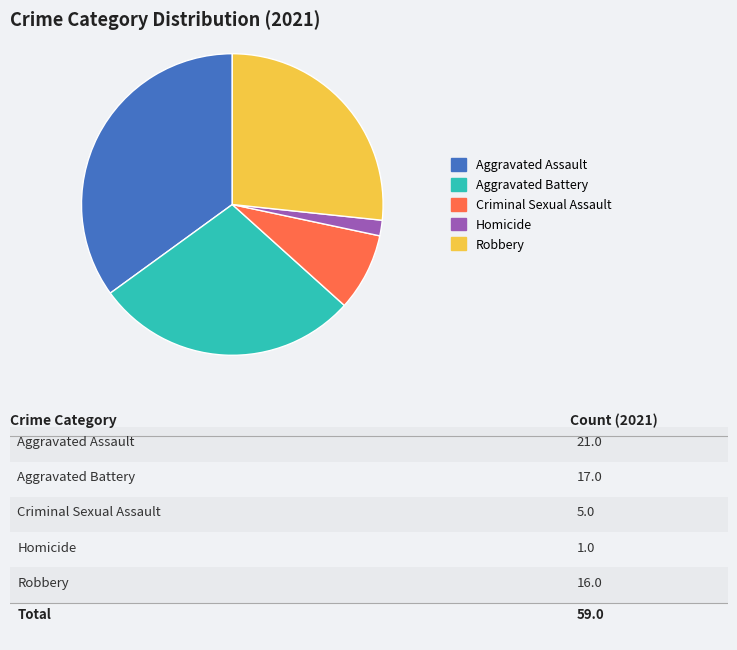

Which slice is the smallest?

Homicide